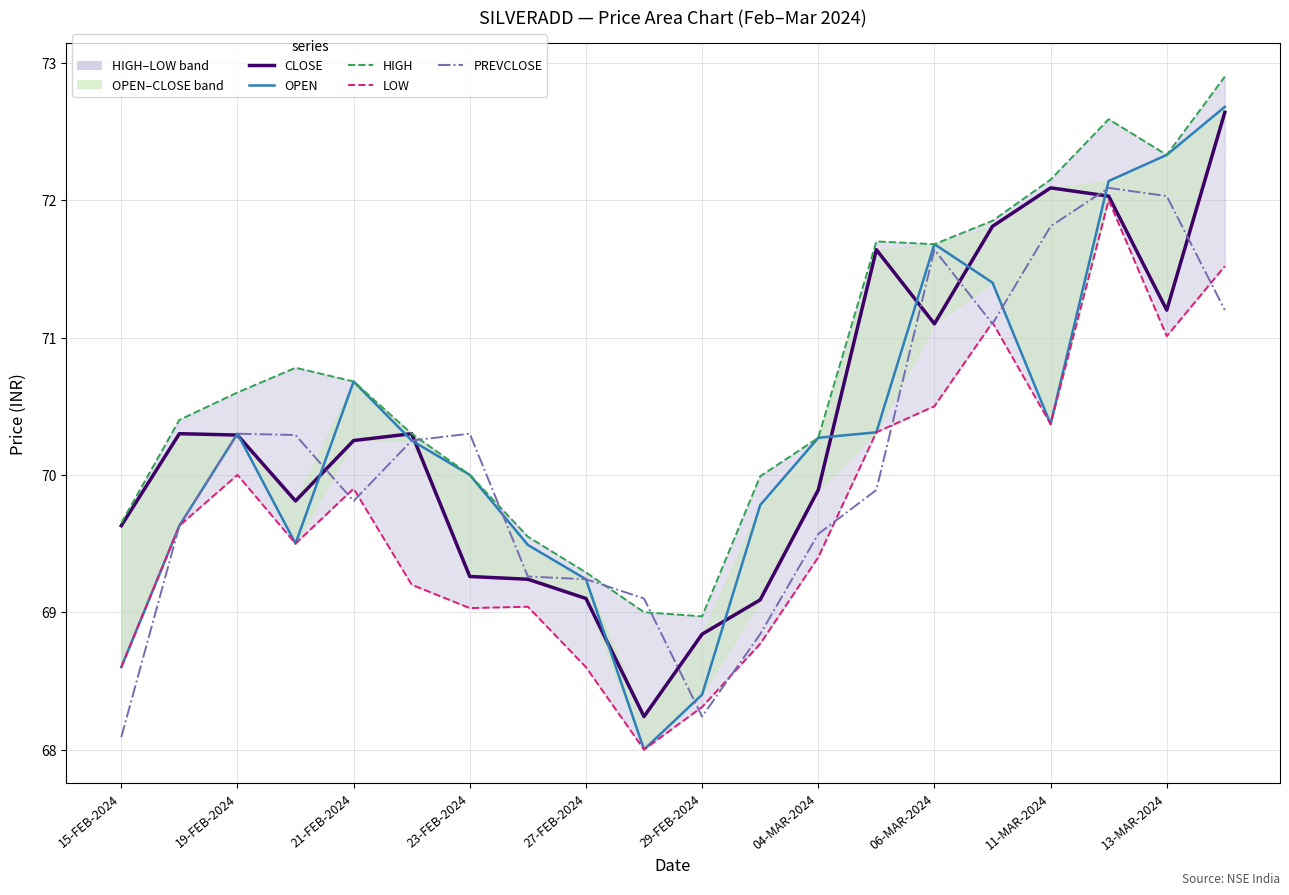

What is the difference between the maximum and minimum values in the LOW series?

4.0